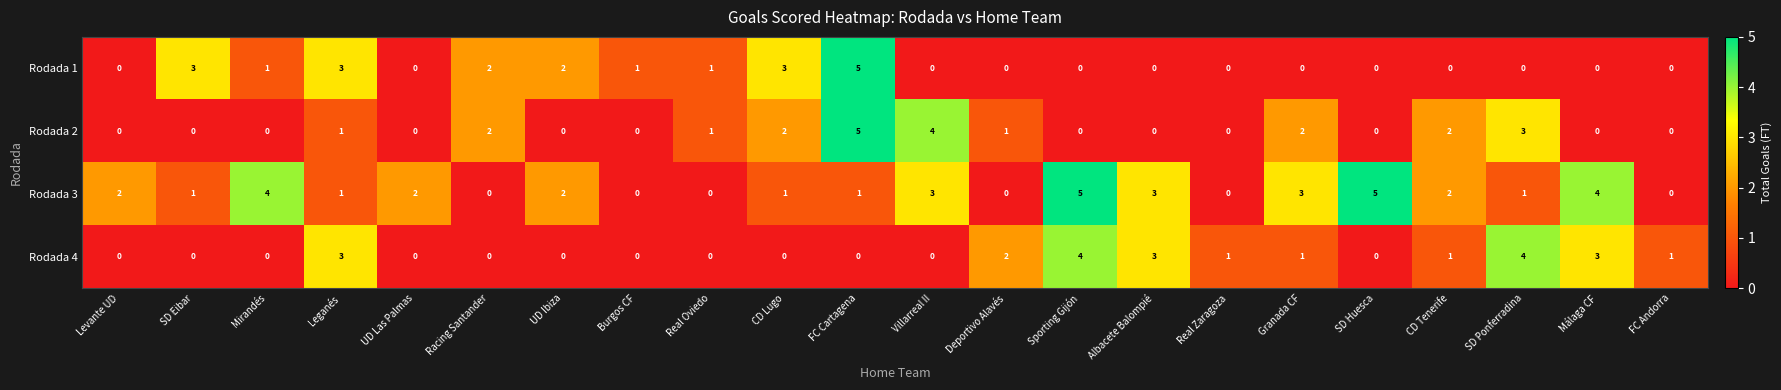

What is the difference between the maximum and minimum values in the Rodada 4 series?

4